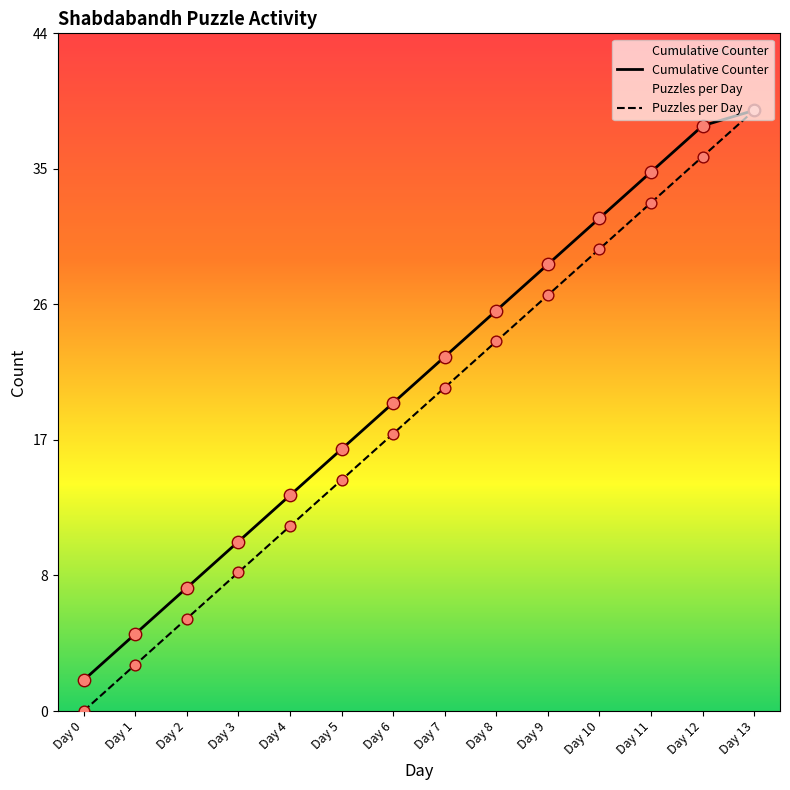

At how many categories does at least one series exceed 7?

12